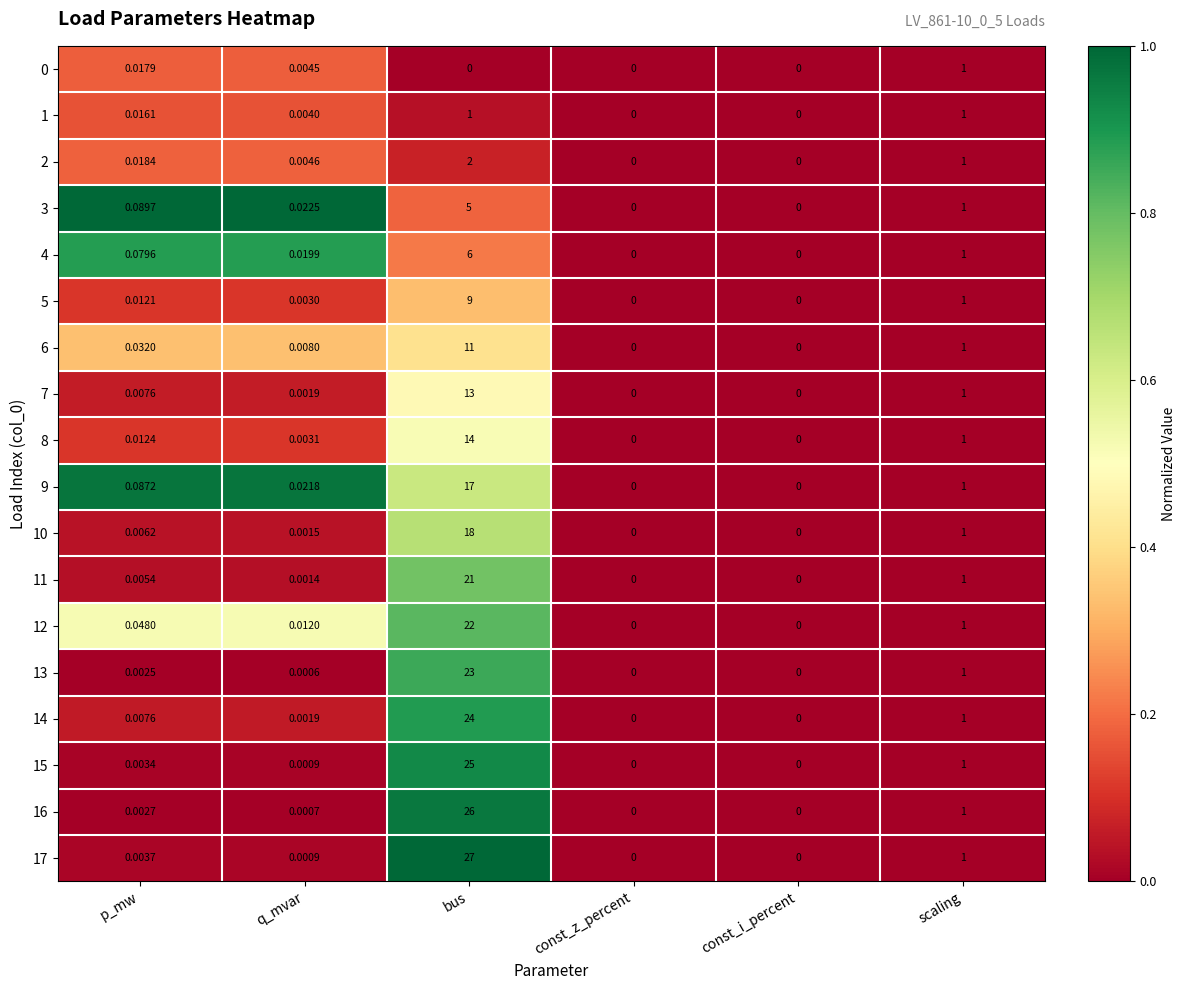

How many values in the 17 series exceed 0?

4